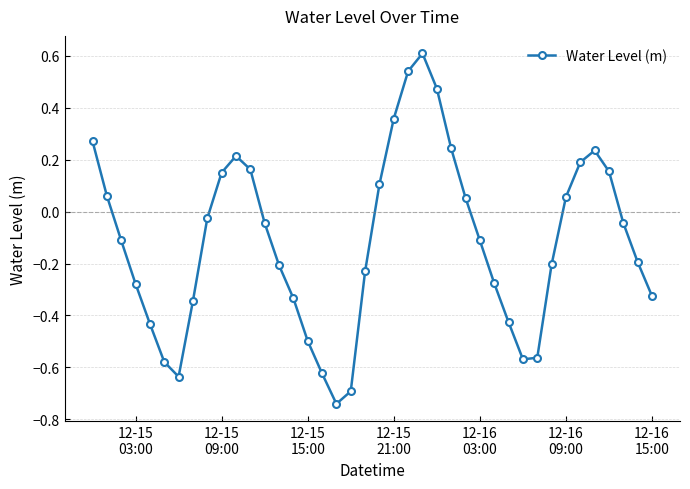

How many points are lower than both their immediate neighbors (excluding endpoints)?

3